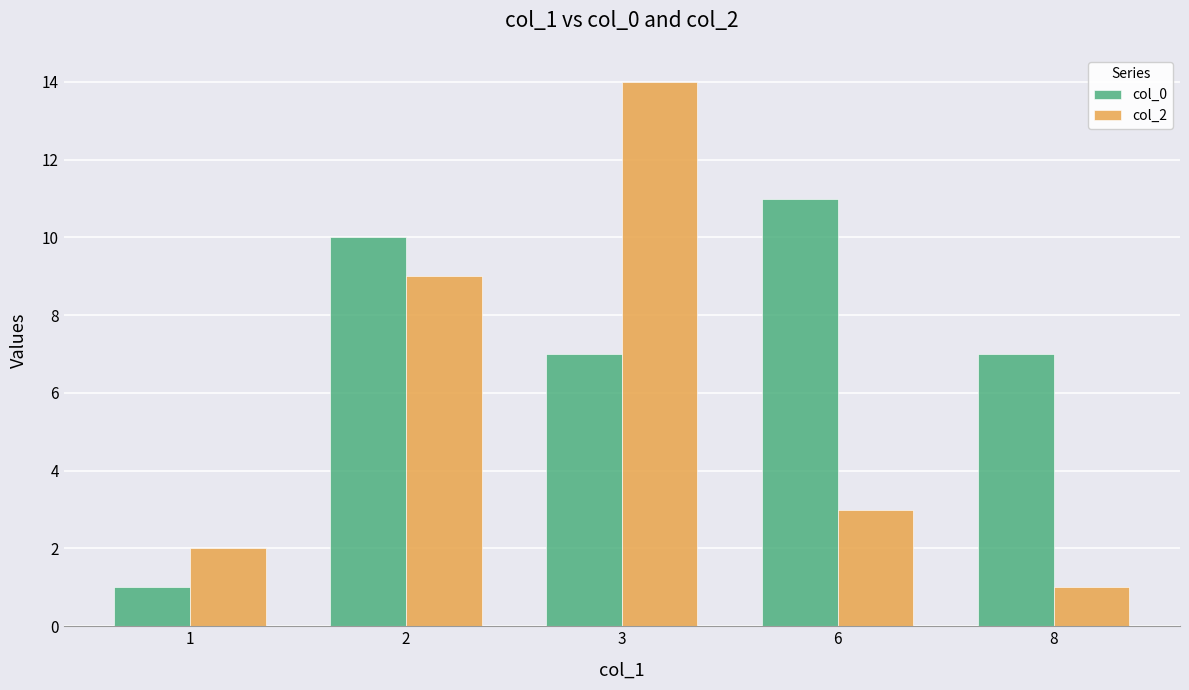

Reading left to right, transcribe all the data shown in this chart.

col_0: 1	10	7	11	7
col_2: 2	9	14	3	1